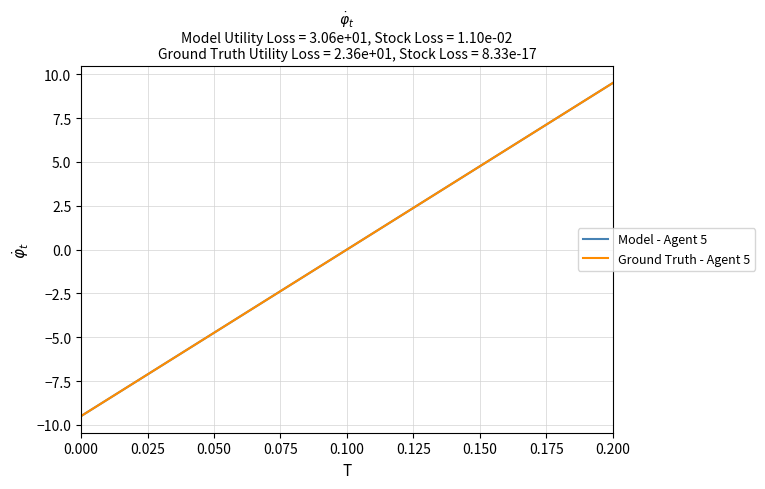

What is the value of the Model - Agent 5 point at the 1st from the left?

-9.5